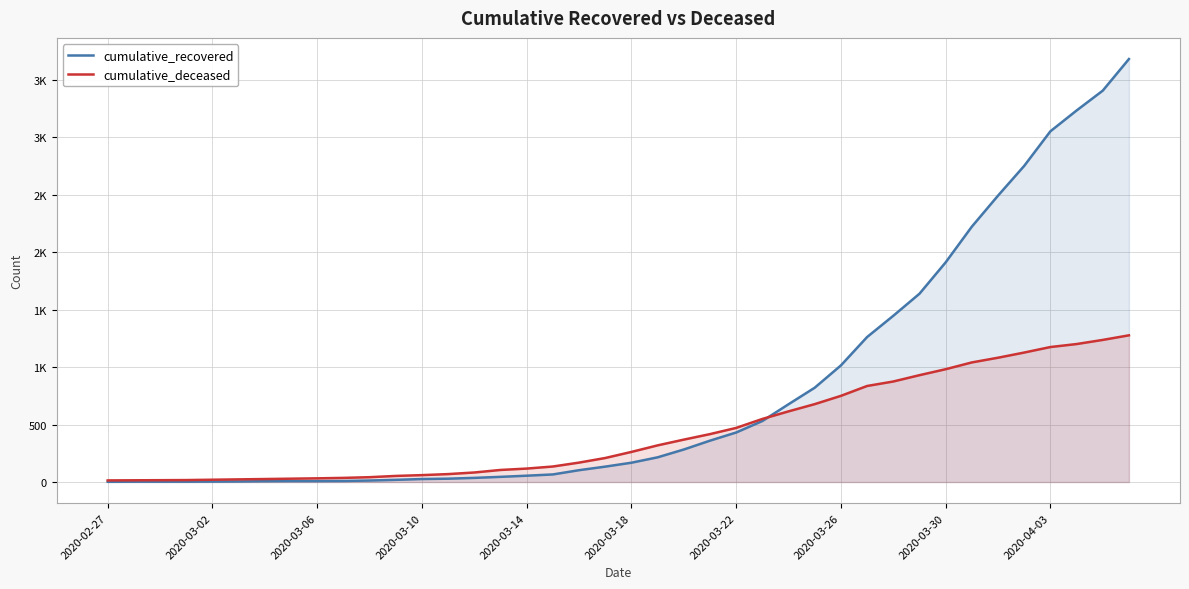

What value does the cumulative_recovered series have at 11, to the nearest 10?

20